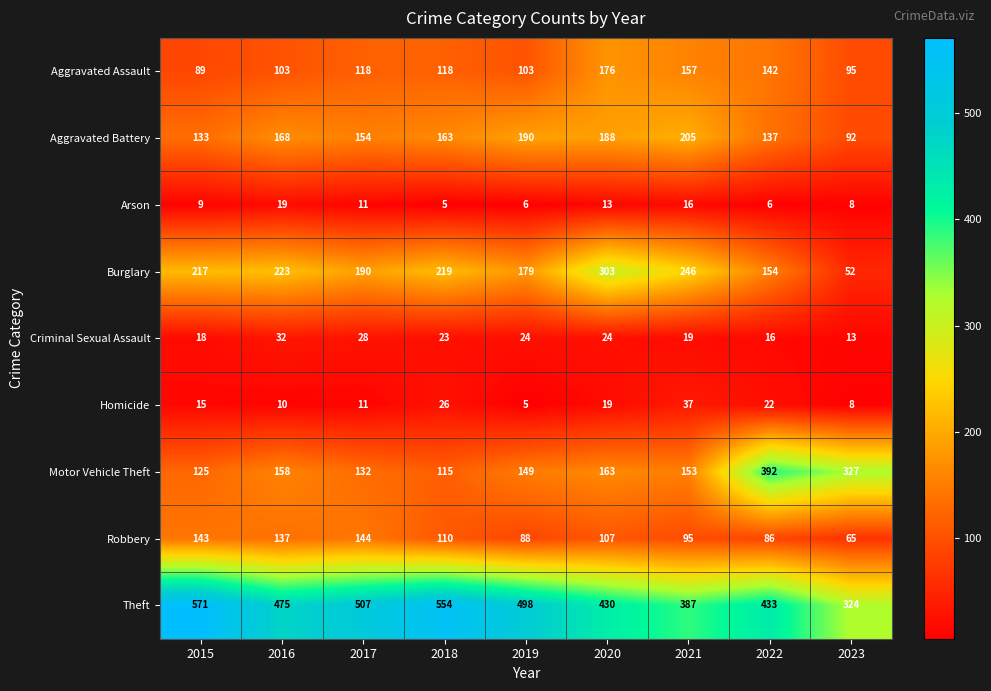

At how many categories does at least one series exceed 234?

9